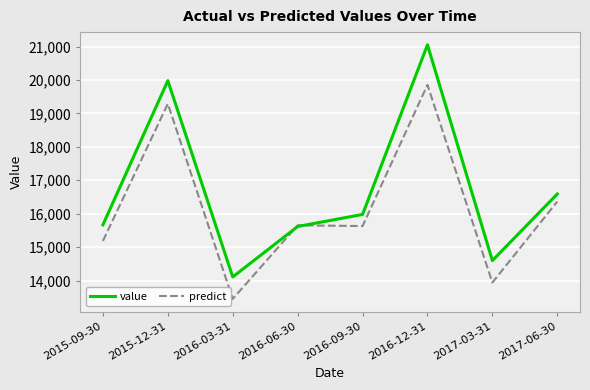

Rank the series by their maximum value, from lowest to highest.

predict, value